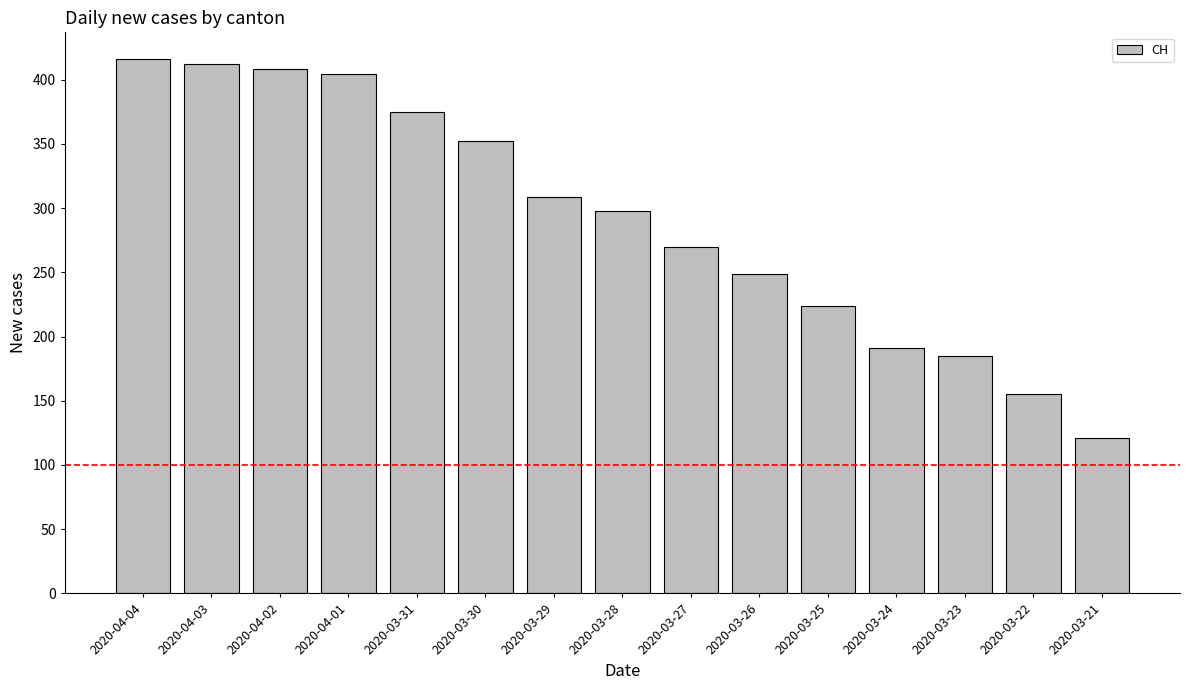

Which has a higher value, 2020-03-24 or 2020-03-26?

2020-03-26